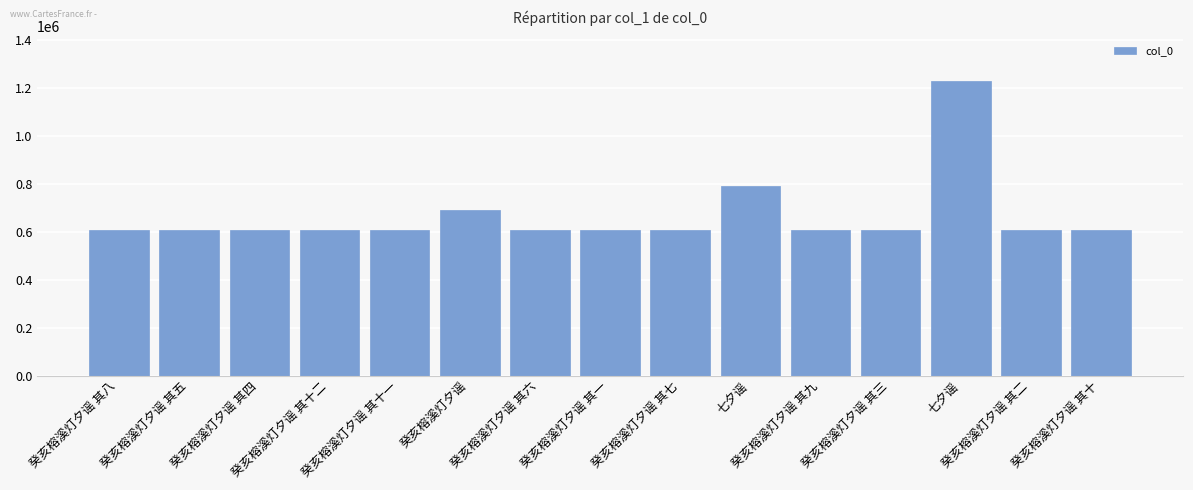

At which label does the data first exceed 605586?

癸亥榕溪灯夕谣 其十二